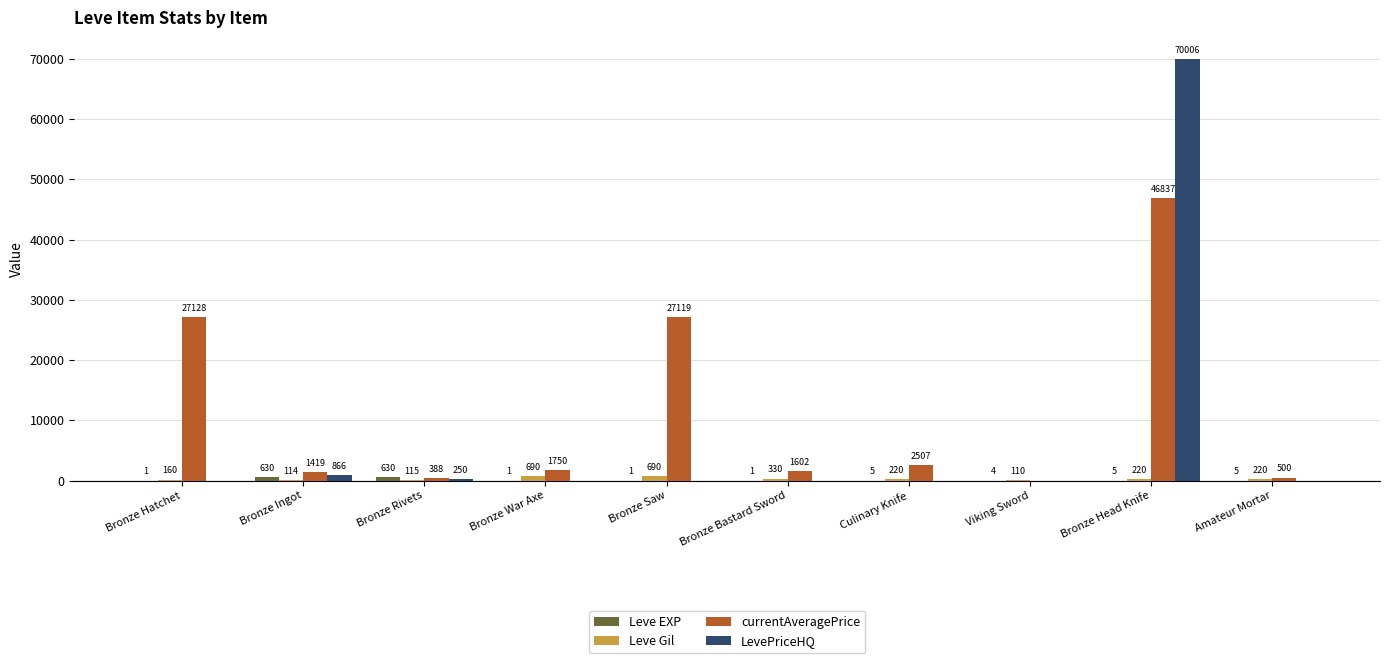

Is it true that LevePriceHQ equals 22353 at Bronze Saw?

False